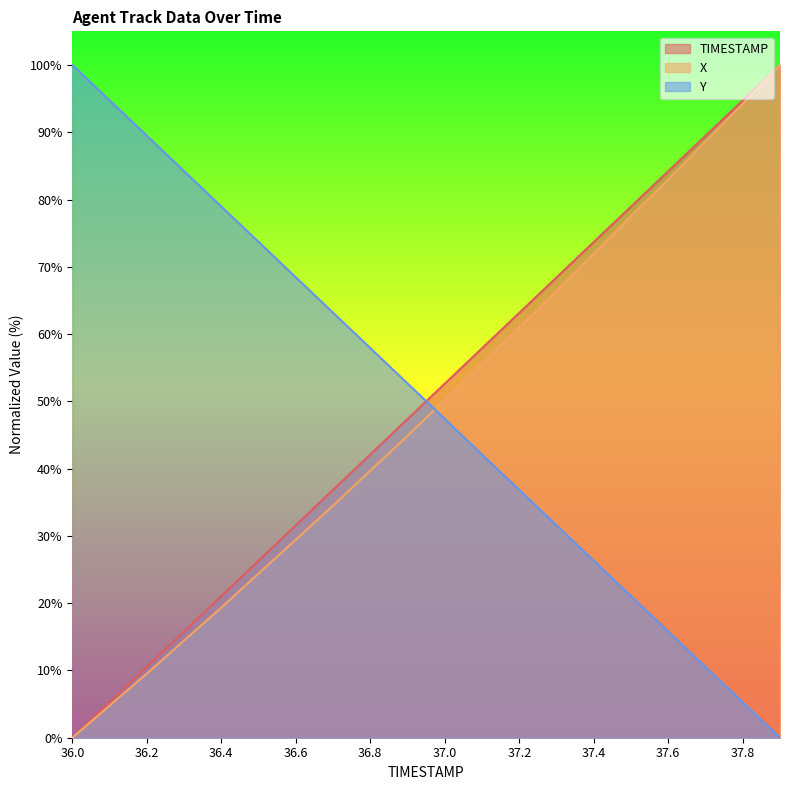

Which category has the lowest value in the Y series?

37.9